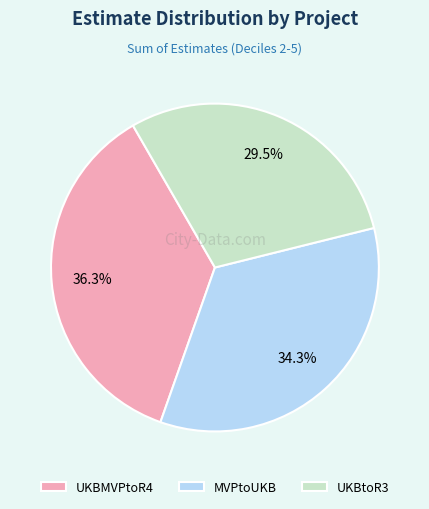

What is the largest slice in the pie chart?

UKBMVPtoR4